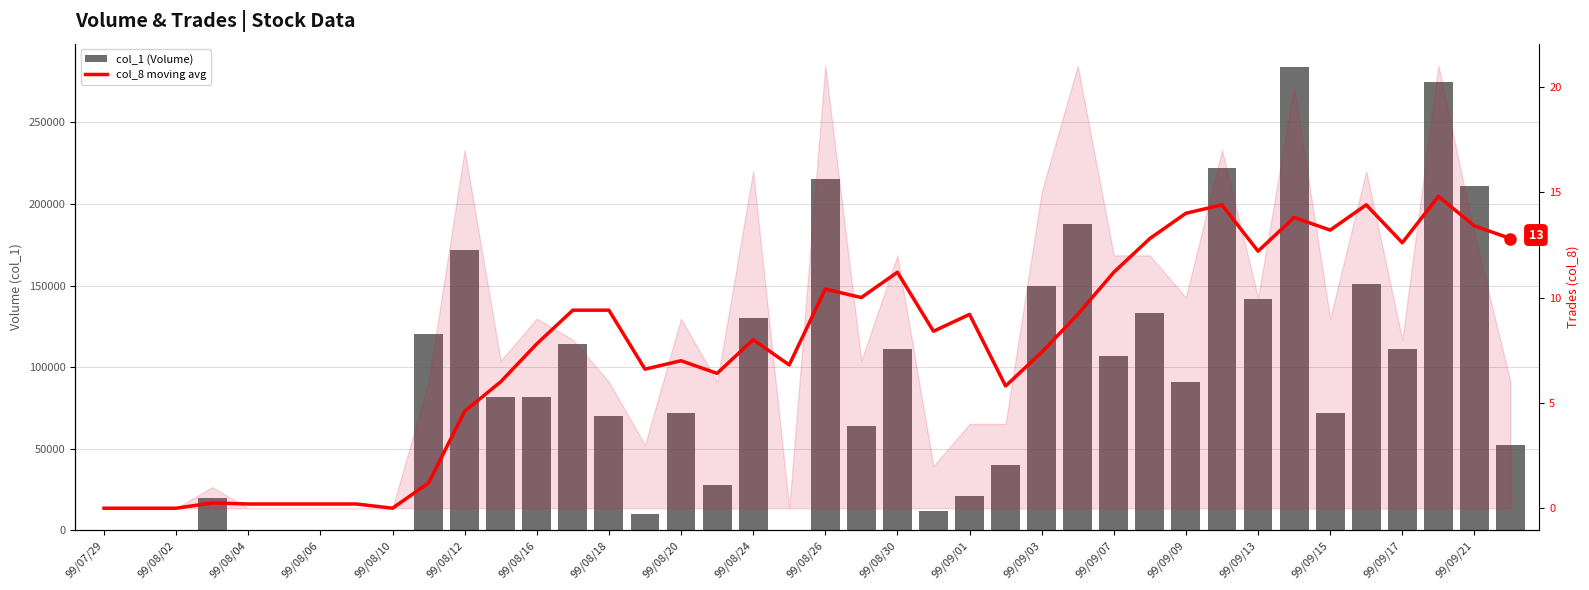

Rank the series by their maximum value, from lowest to highest.

col_8 moving avg, col_1 (Volume)